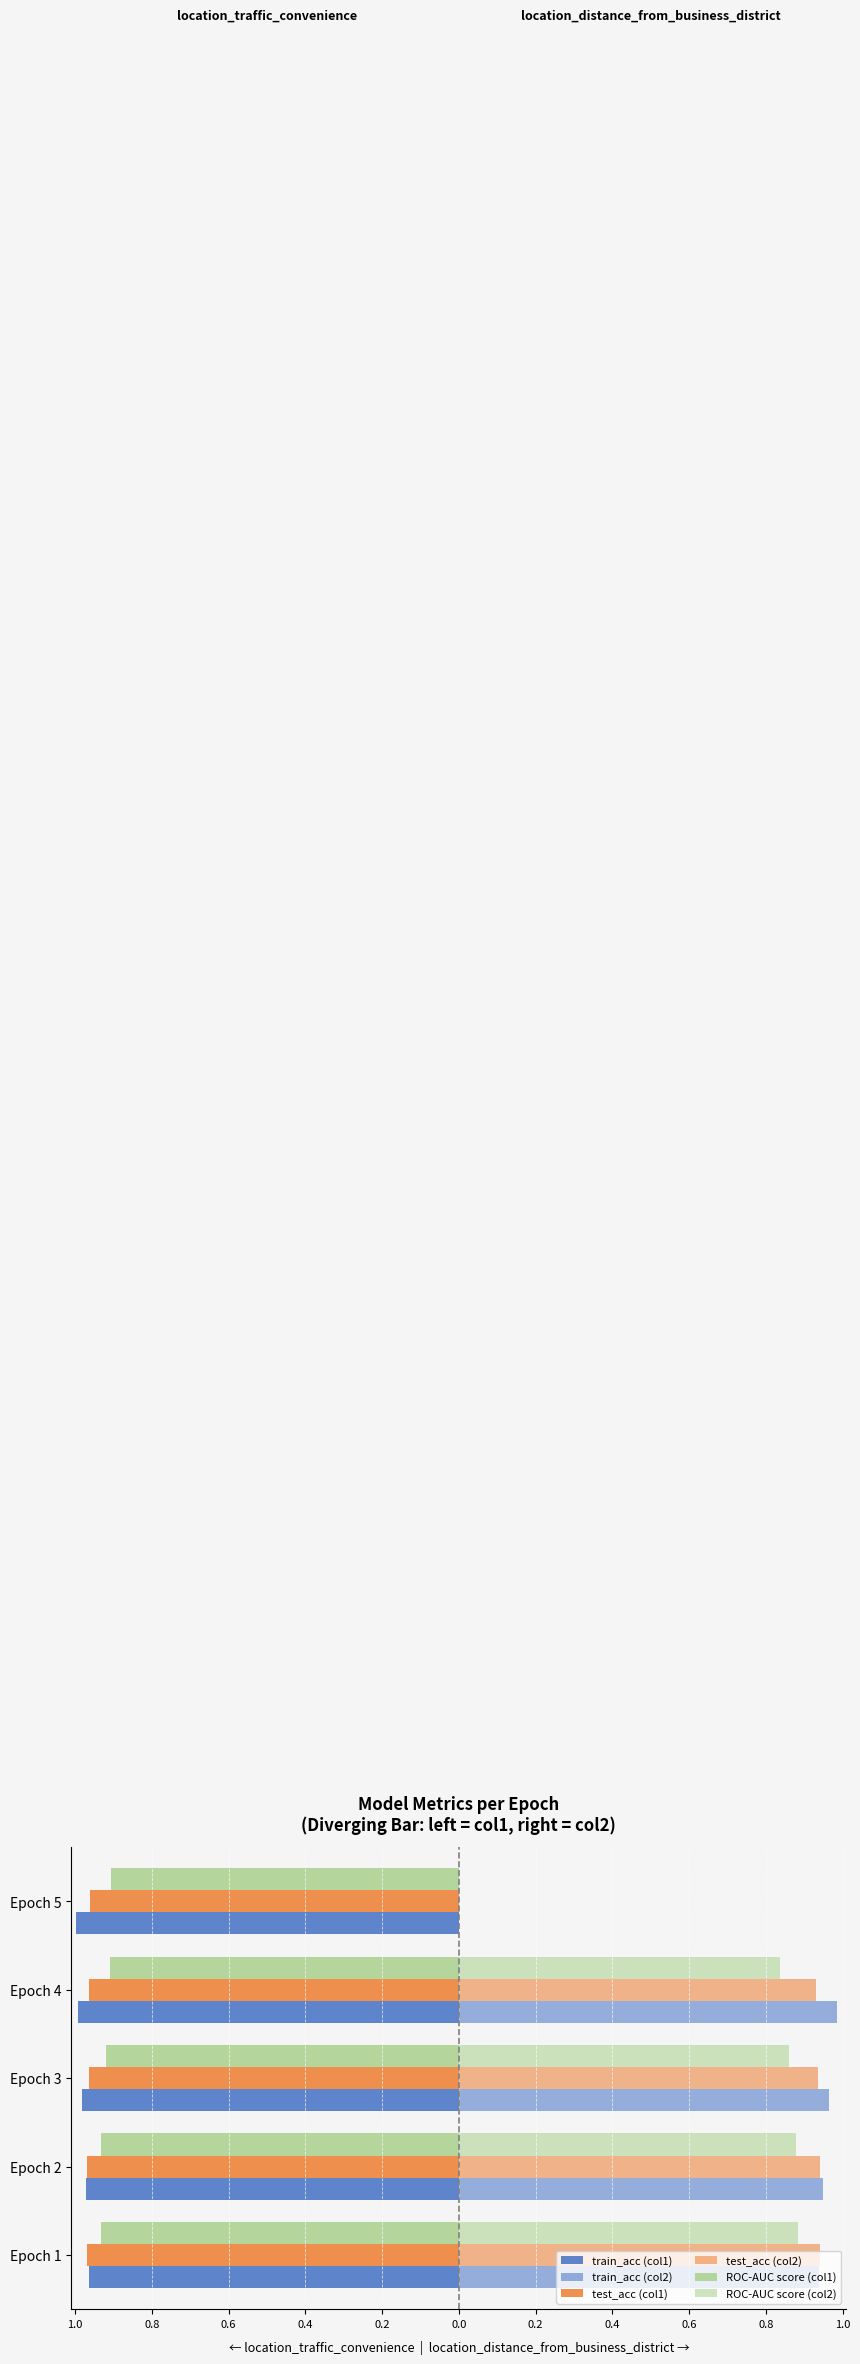

What is the highest value of the test_acc (col2) series?

0.9